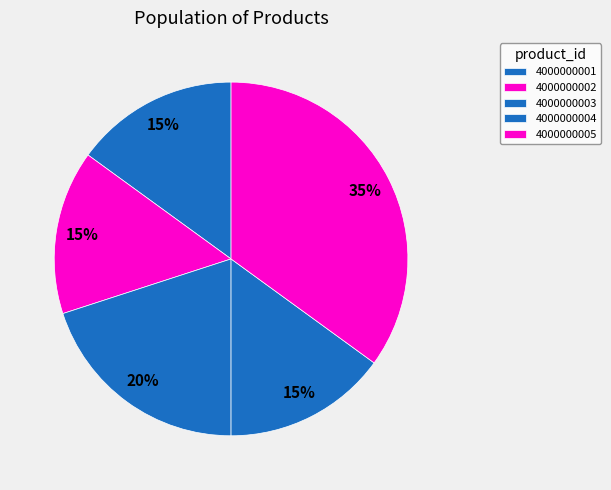

Is there any slice that represents more than half of the pie?

No